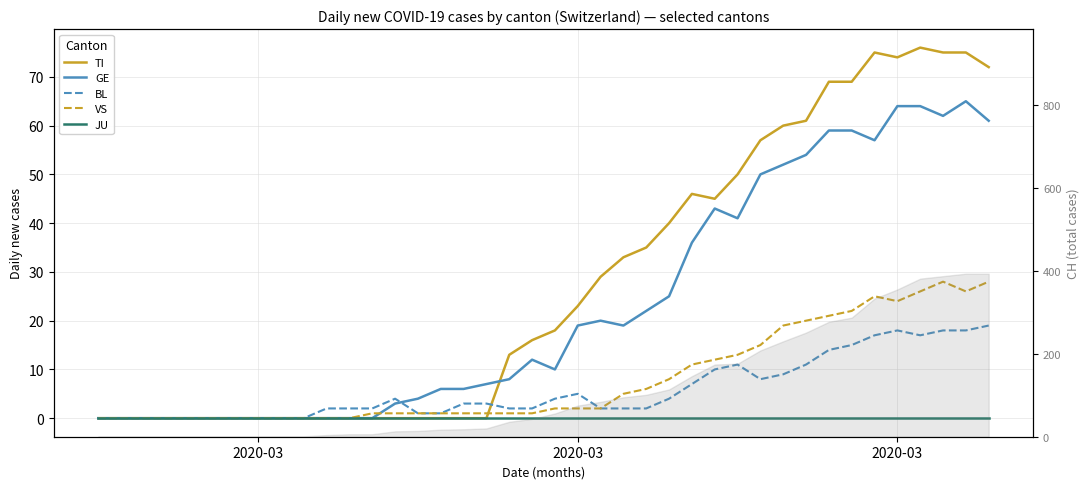

List the series in order of their peak value, lowest first.

JU, BL, VS, GE, TI